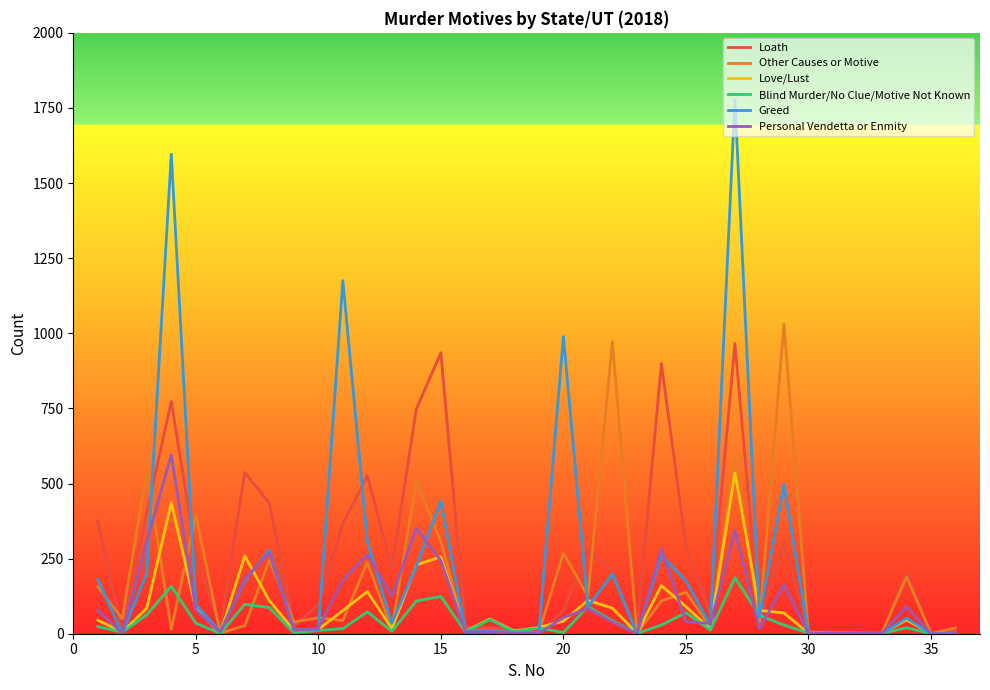

True or false: Love/Lust has more than 1 interior local peaks.

True